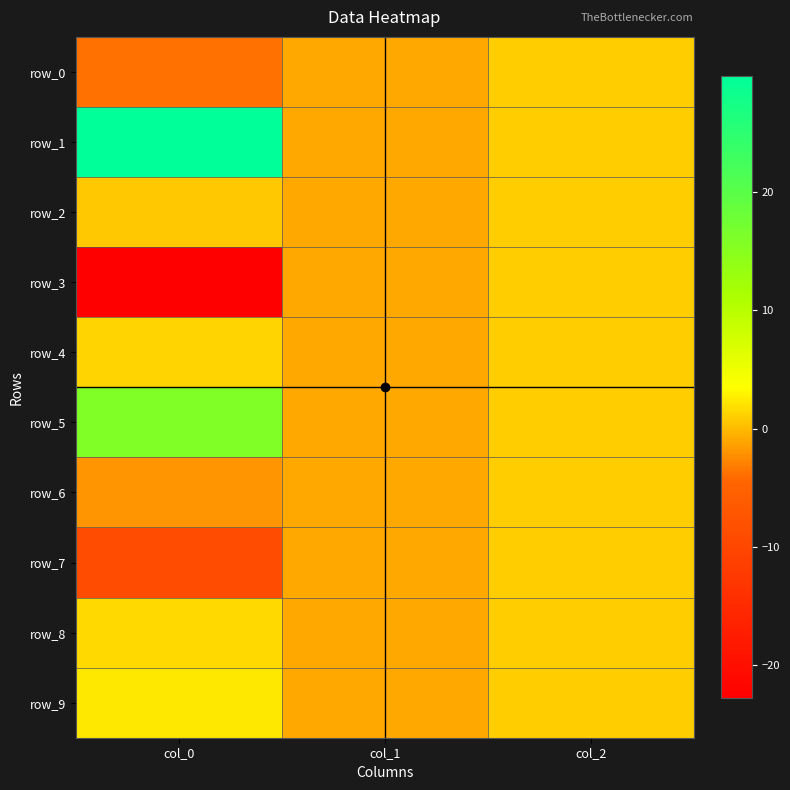

Which series changed the most between col_1 and col_2?

row_0